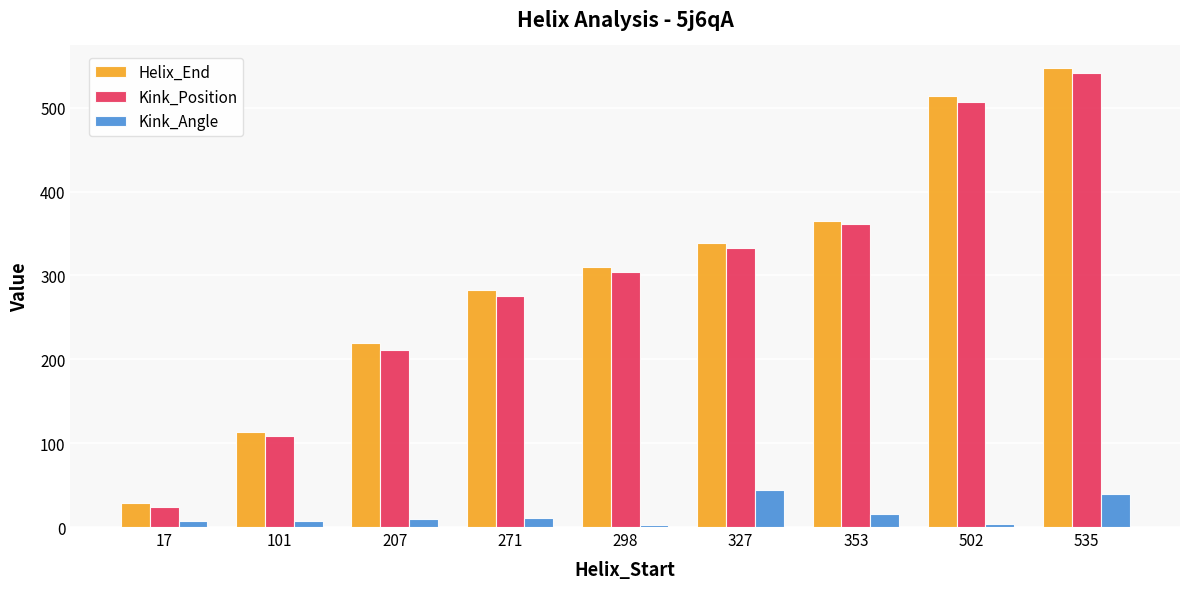

What is the highest value of the Helix_End series?

547.0